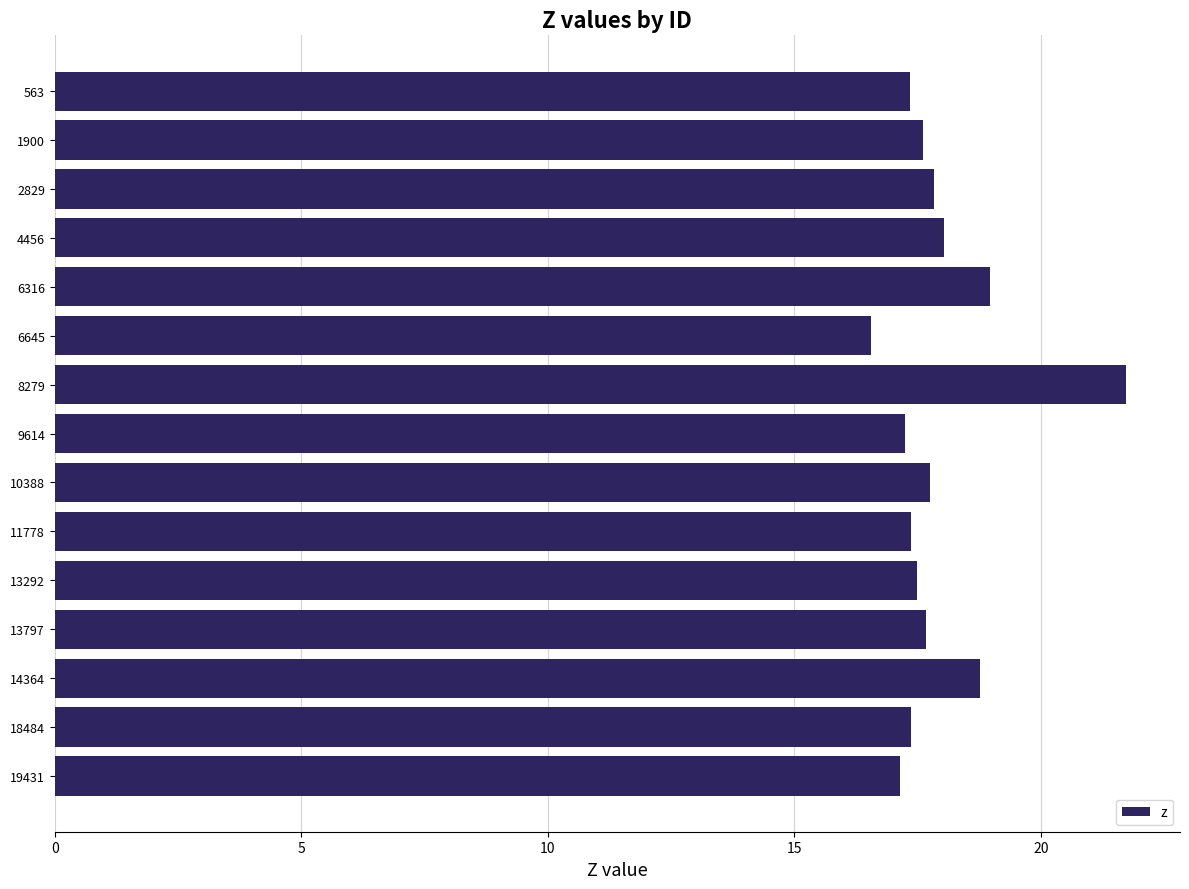

What is the greatest value displayed?

21.7